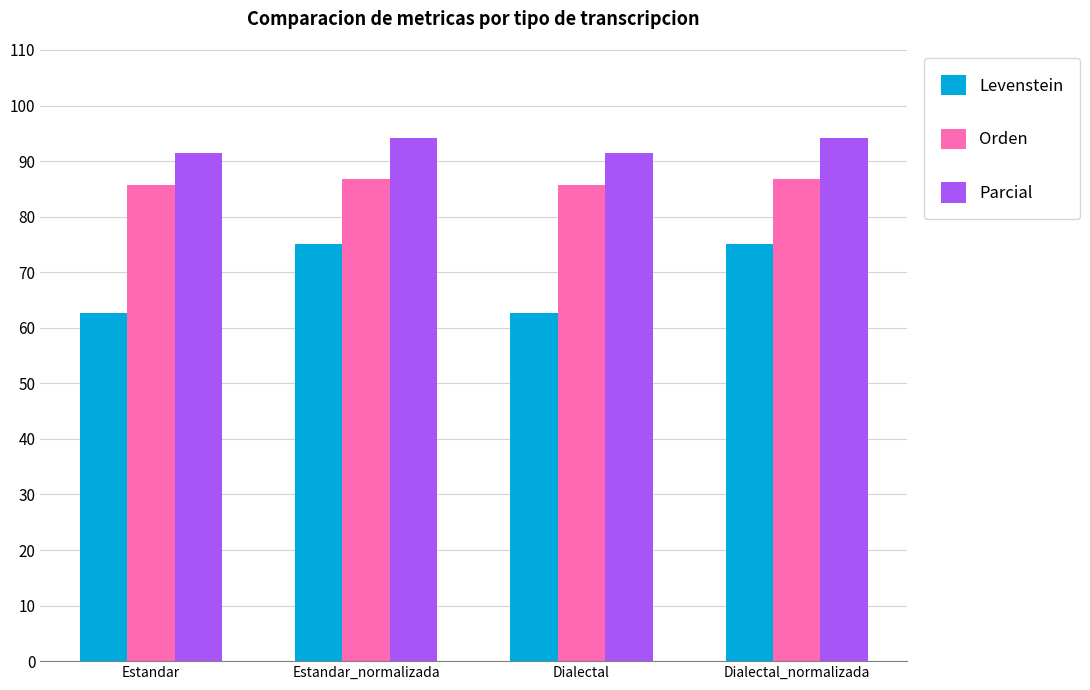

Which series has the largest range (max minus min)?

Levenstein